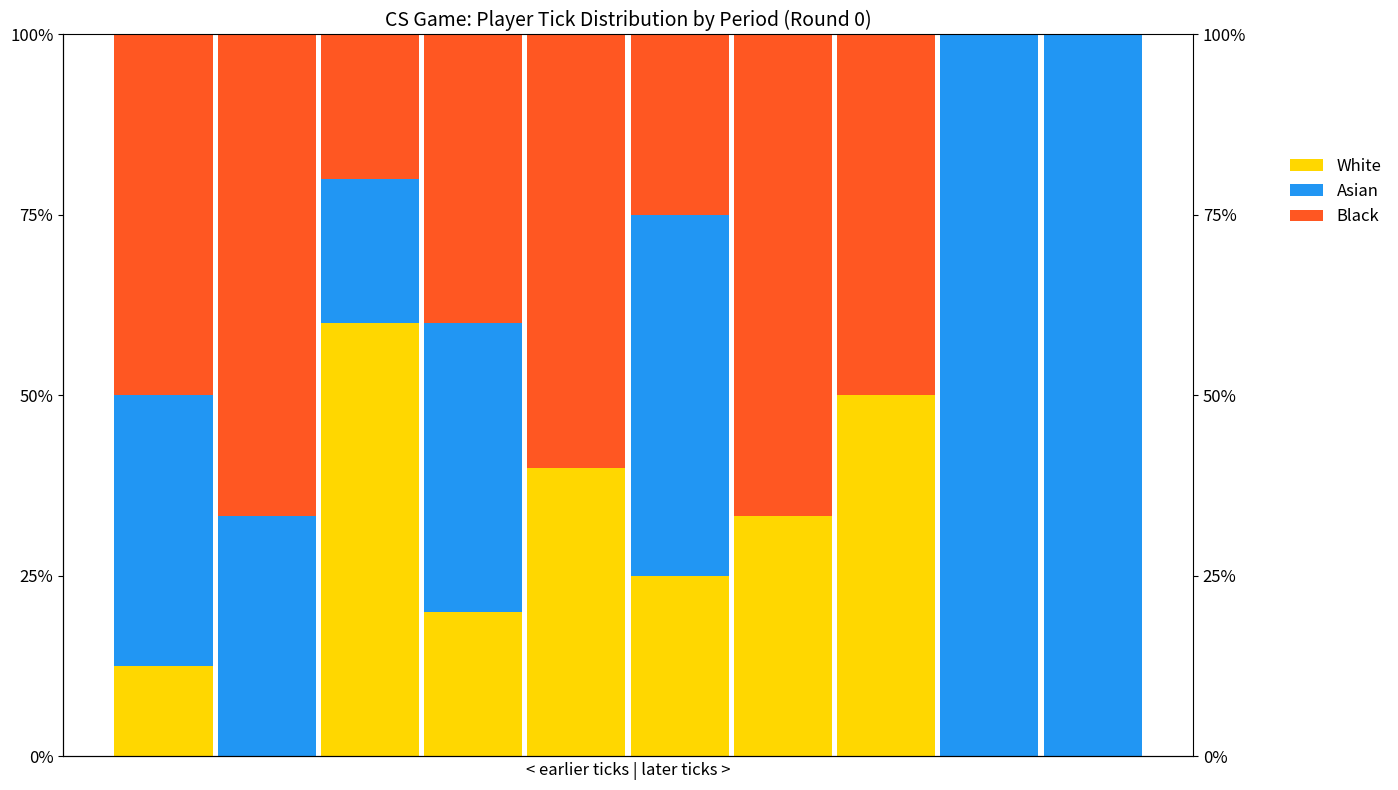

List the labels in order of White value, largest first.

2, 7, 4, 6, 5, 3, 0, 1, 8, 9